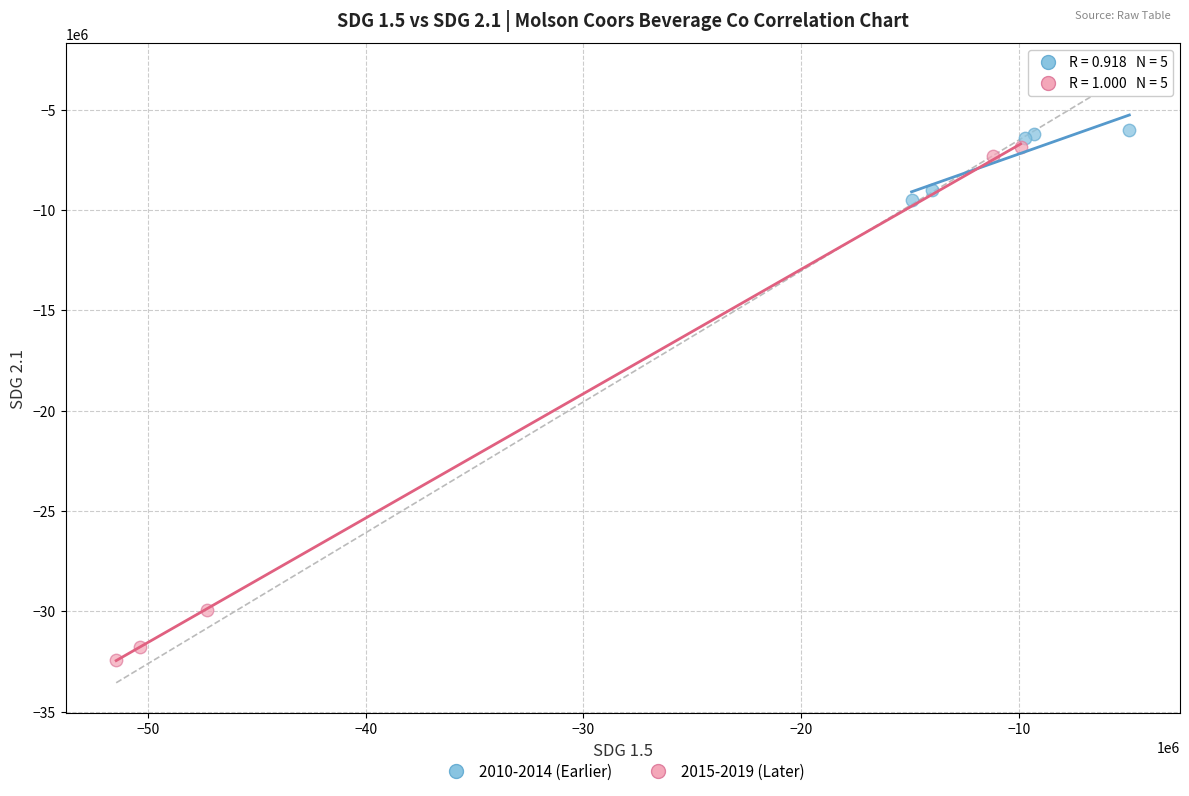

Which series reaches the minimum Y coordinate?

2015-2019 (Later)